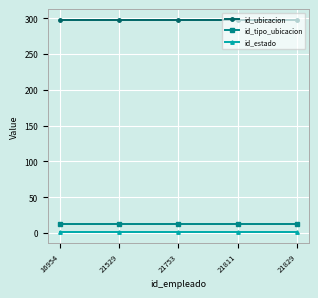

The id_ubicacion series shows 389 at 21829. True or false?

False